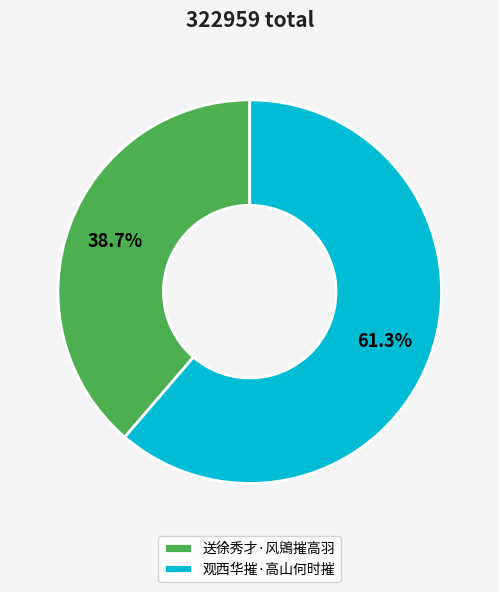

True or false: 送徐秀才·风鶂摧高羽 accounts for 53% of the total.

False